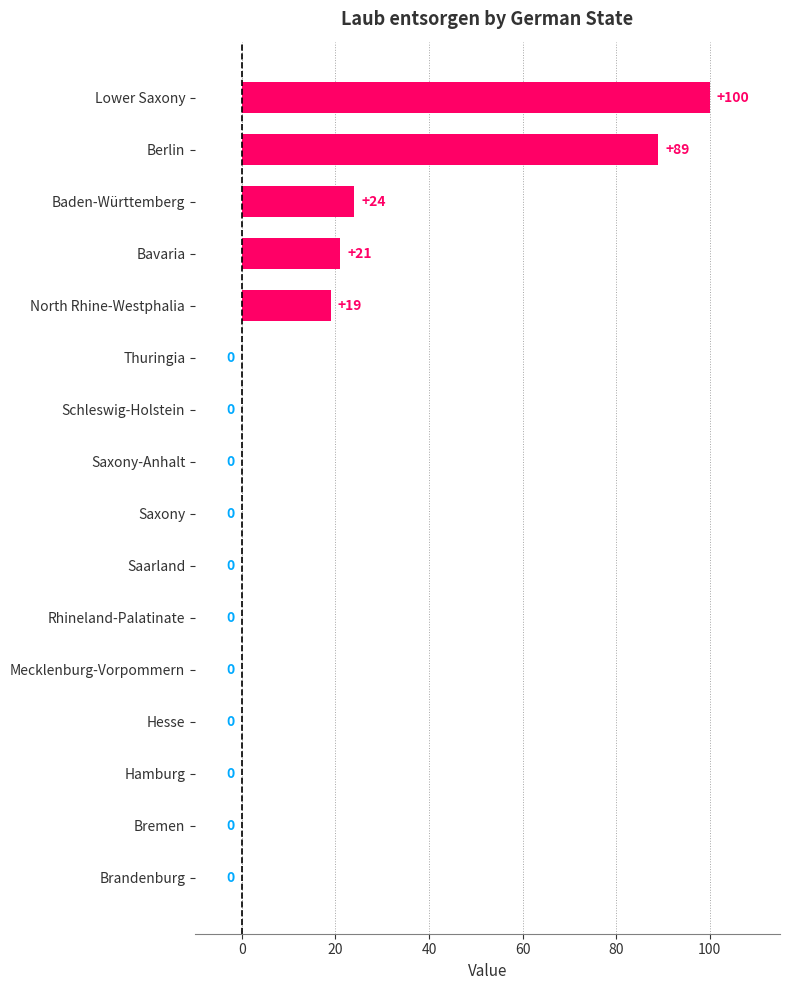

Where is the data nearest to the value 50?

Baden-Württemberg